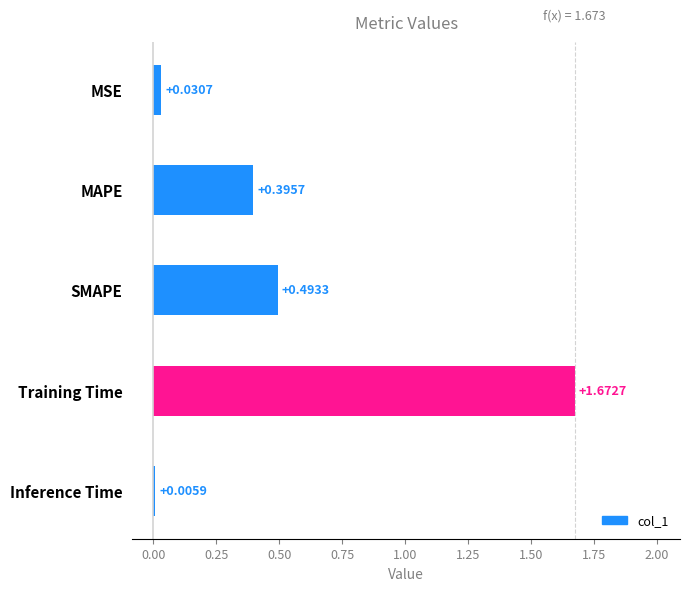

Are the bars horizontal?

Yes